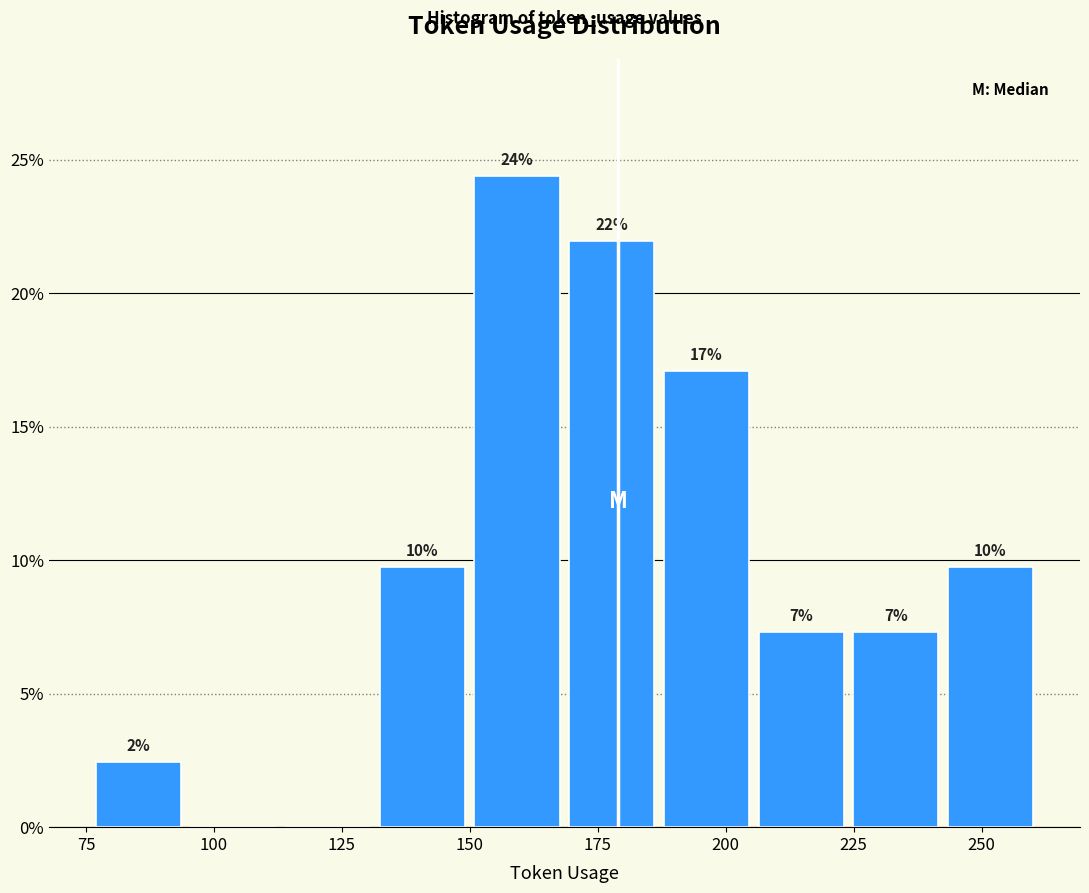

Around what value on the x-axis is the tallest bar? Give the approximate position of its centre, as read against the axis.

160